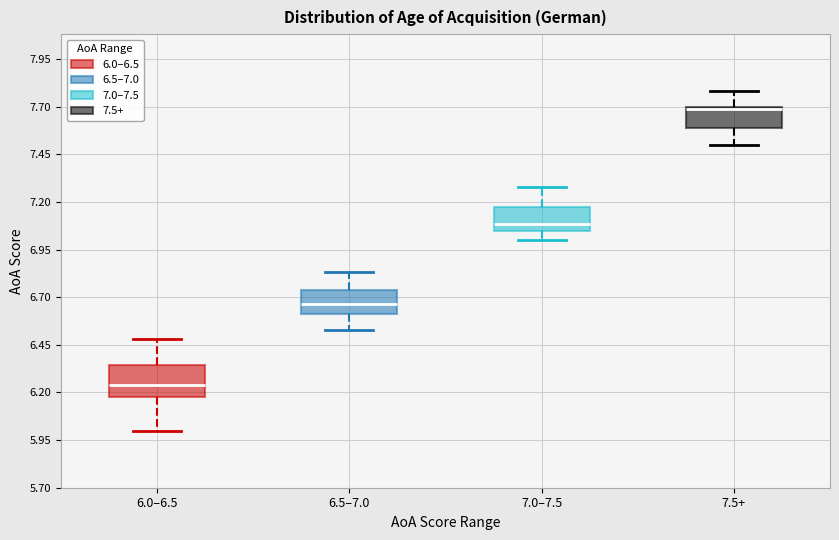

Reading left to right, read every box against the y-axis: the position of its median line, the range the box covers, and the ends of its whiskers. The values are not printed on the chart, so give them approximately, as read against the axis.

6.0–6.5: median 6.25, box 6.20 to 6.35, whiskers 6.00 to 6.50
6.5–7.0: median 6.65, box 6.60 to 6.75, whiskers 6.55 to 6.85
7.0–7.5: median 7.10, box 7.05 to 7.20, whiskers 7.00 to 7.30
7.5+: median 7.70, box 7.60 to 7.70, whiskers 7.50 to 7.80